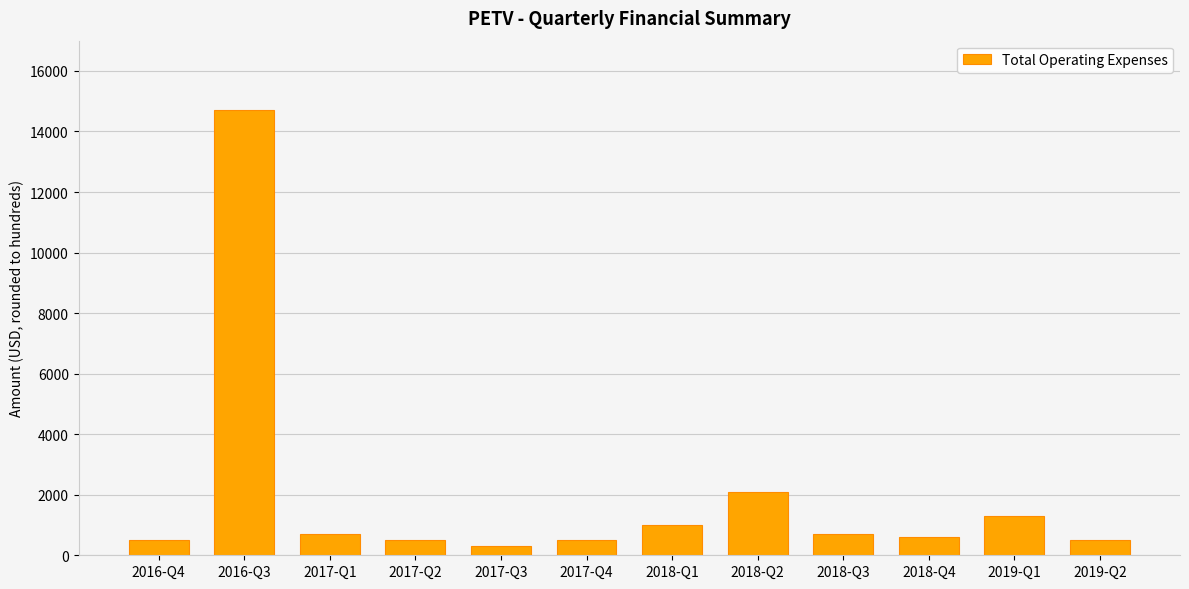

What is the greatest value displayed?

14700